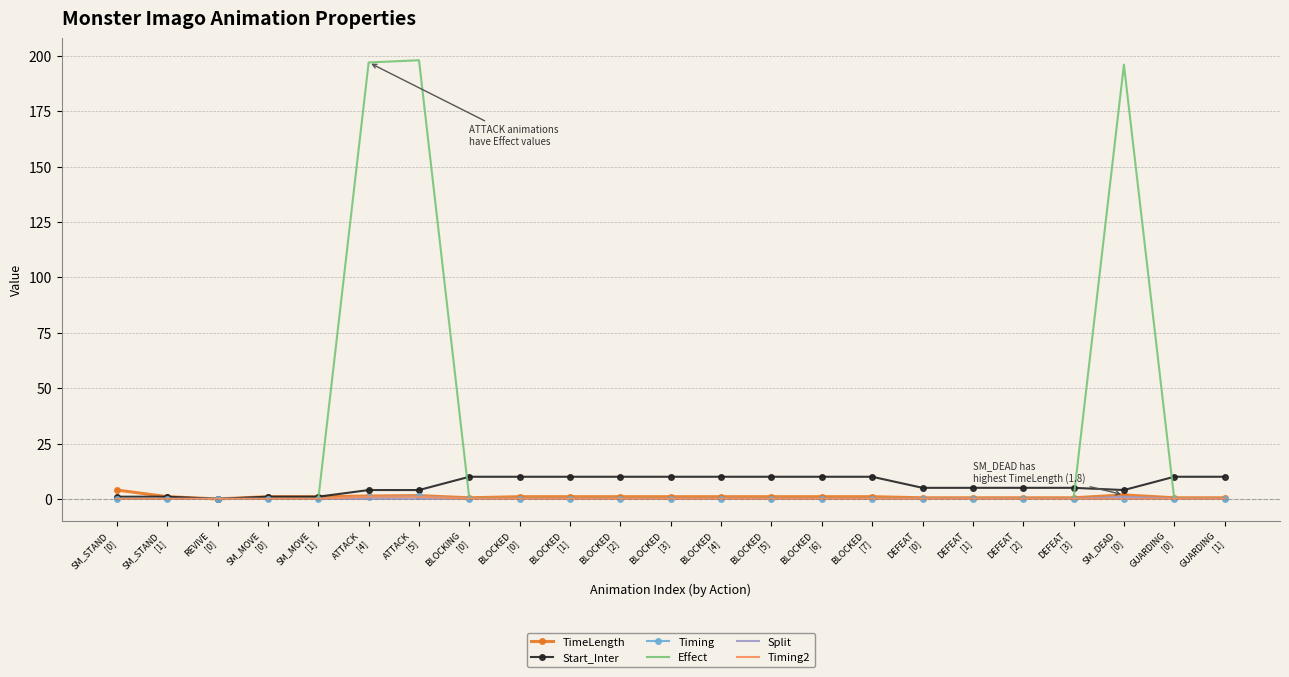

Which series has the largest range (max minus min)?

Effect